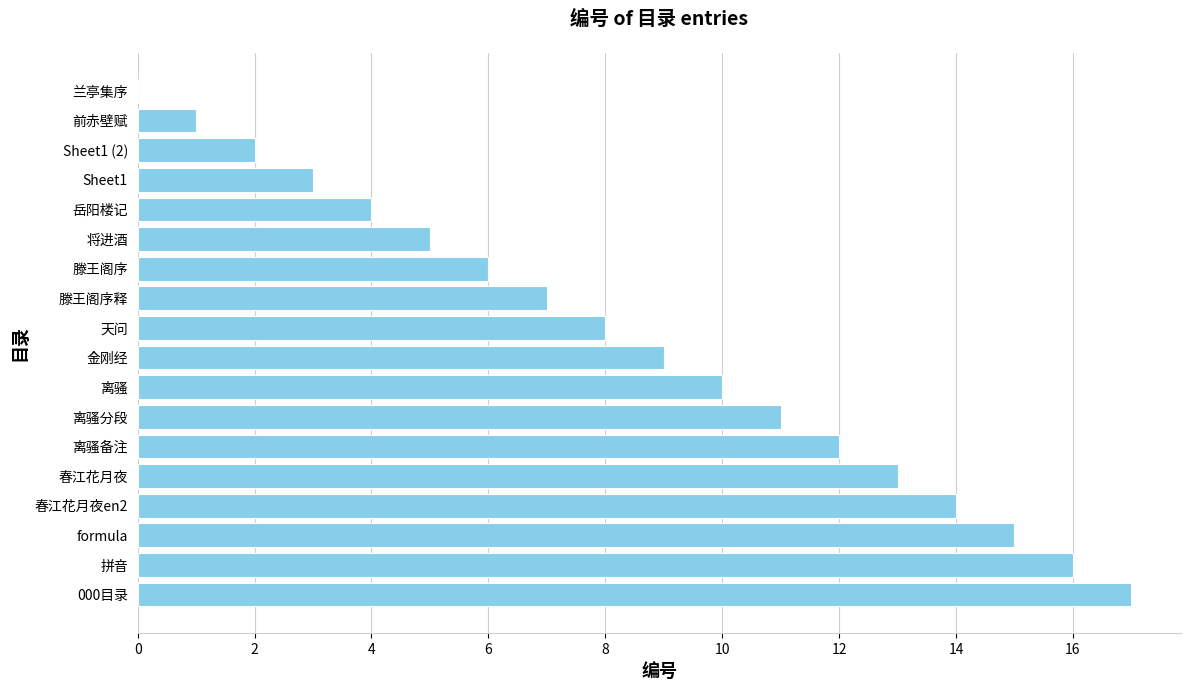

Reading top to bottom, extract all data points from this chart.

兰亭集序=0	前赤壁赋=1	Sheet1 (2)=2	Sheet1=3	岳阳楼记=4	将进酒=5	滕王阁序=6	滕王阁序释=7	天问=8	金刚经=9	离骚=10	离骚分段=11	离骚备注=12	春江花月夜=13	春江花月夜en2=14	formula=15	拼音=16	000目录=17